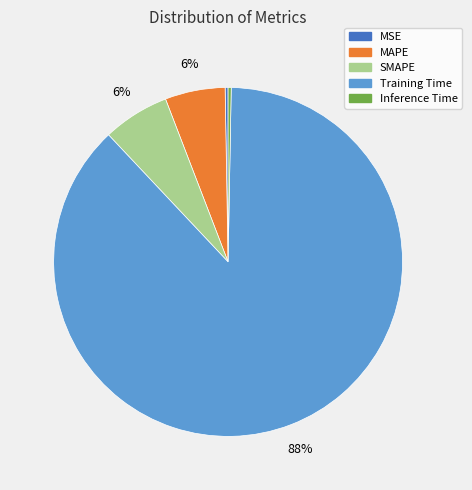

To the nearest percent, what percentage of the pie is SMAPE?

6%